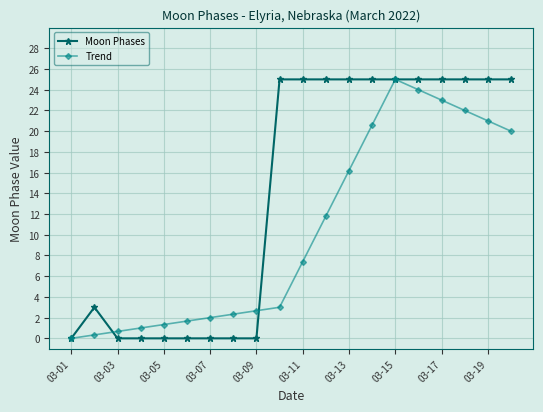

What is the highest value of the Trend series?

25.0